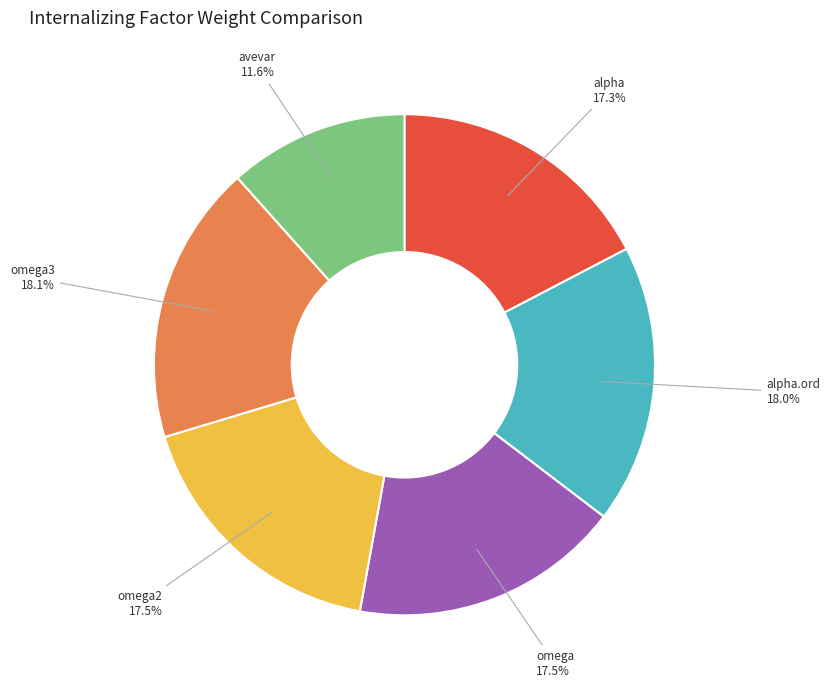

Combined, what portion of the pie is omega3 and avevar?

29.7%